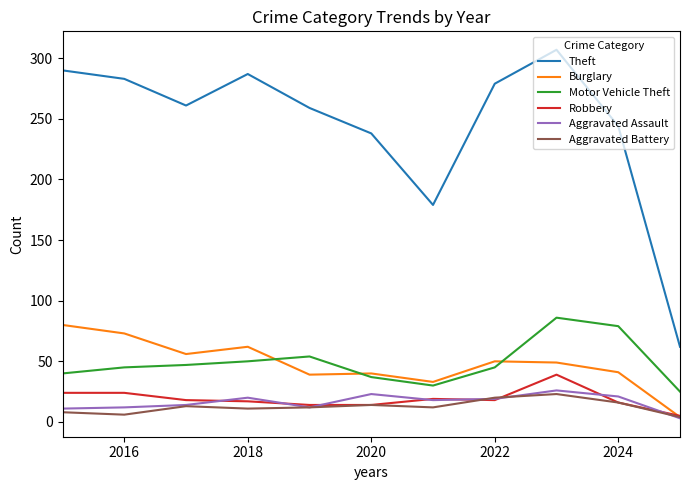

What is the difference between the maximum and minimum values in the Aggravated Assault series?

23